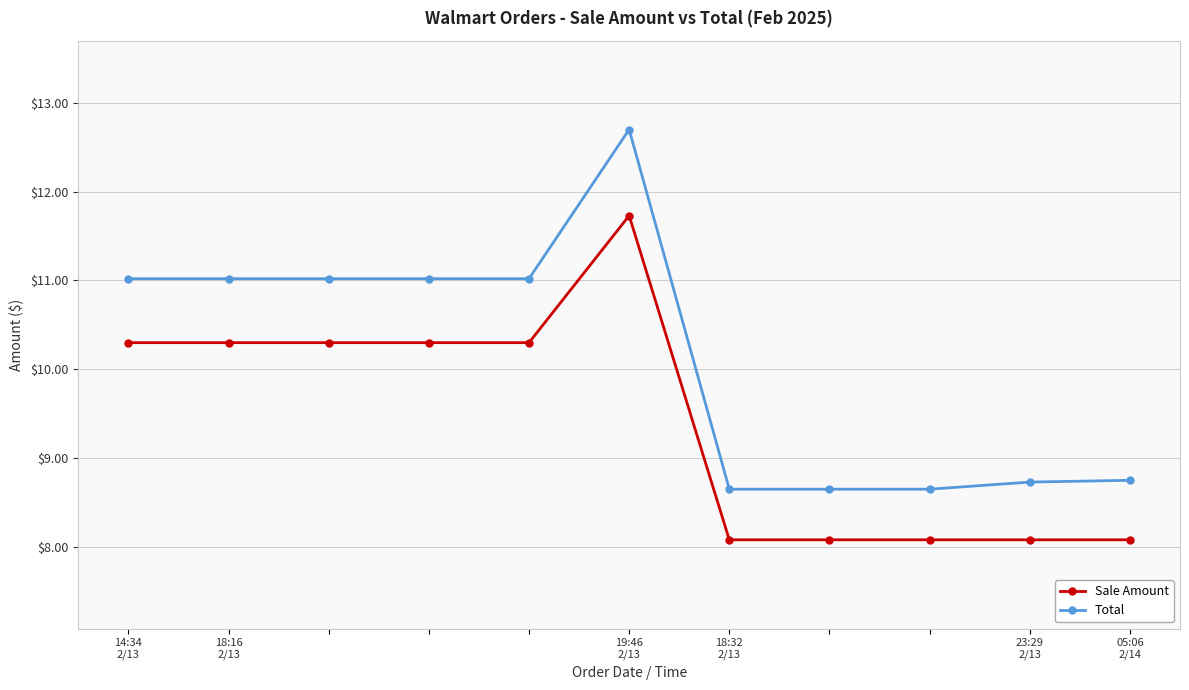

What is the value of the Total point at the 4th from the left?

11.0